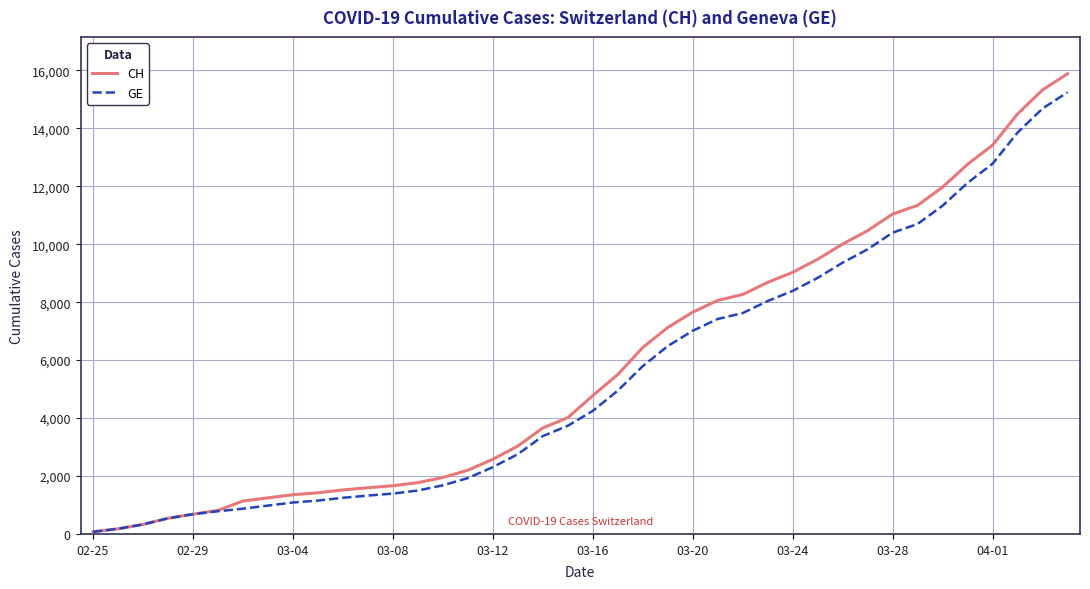

What is the maximum value shown in the chart?

15884